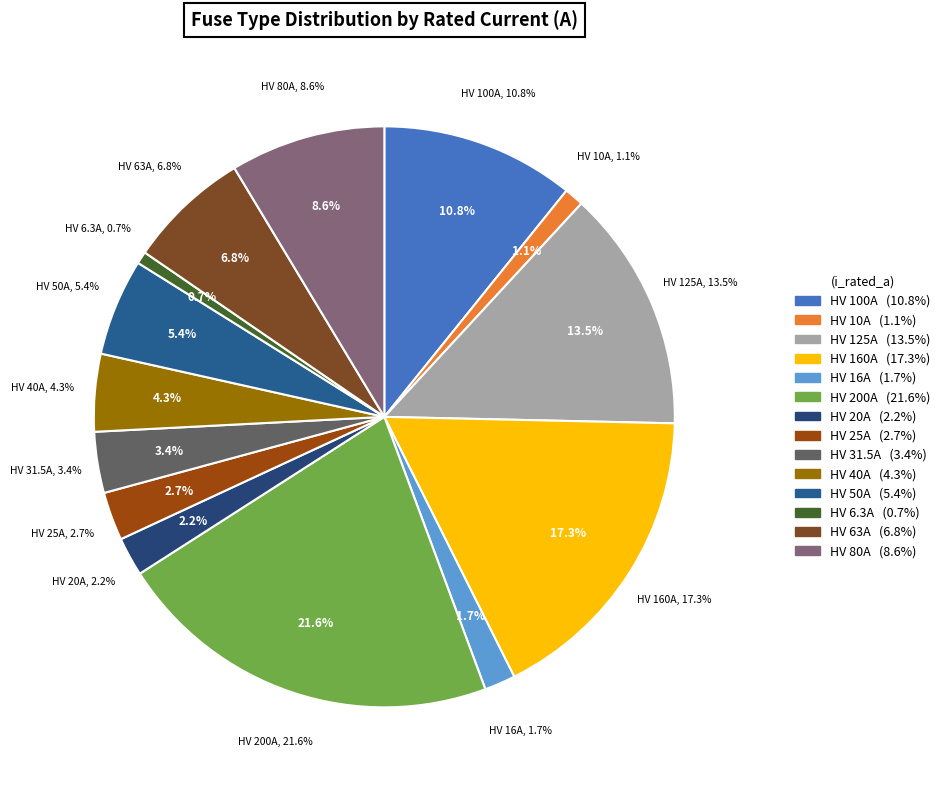

Is there any slice that represents more than half of the pie?

No